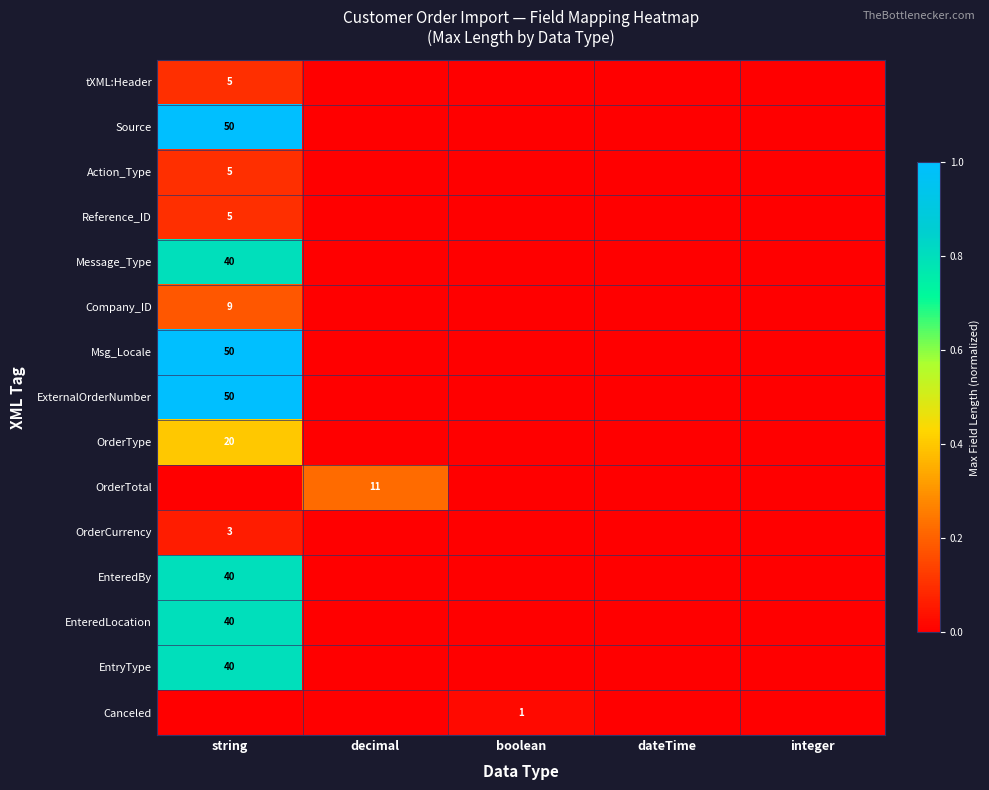

At which category is the sum across all series the highest?

string